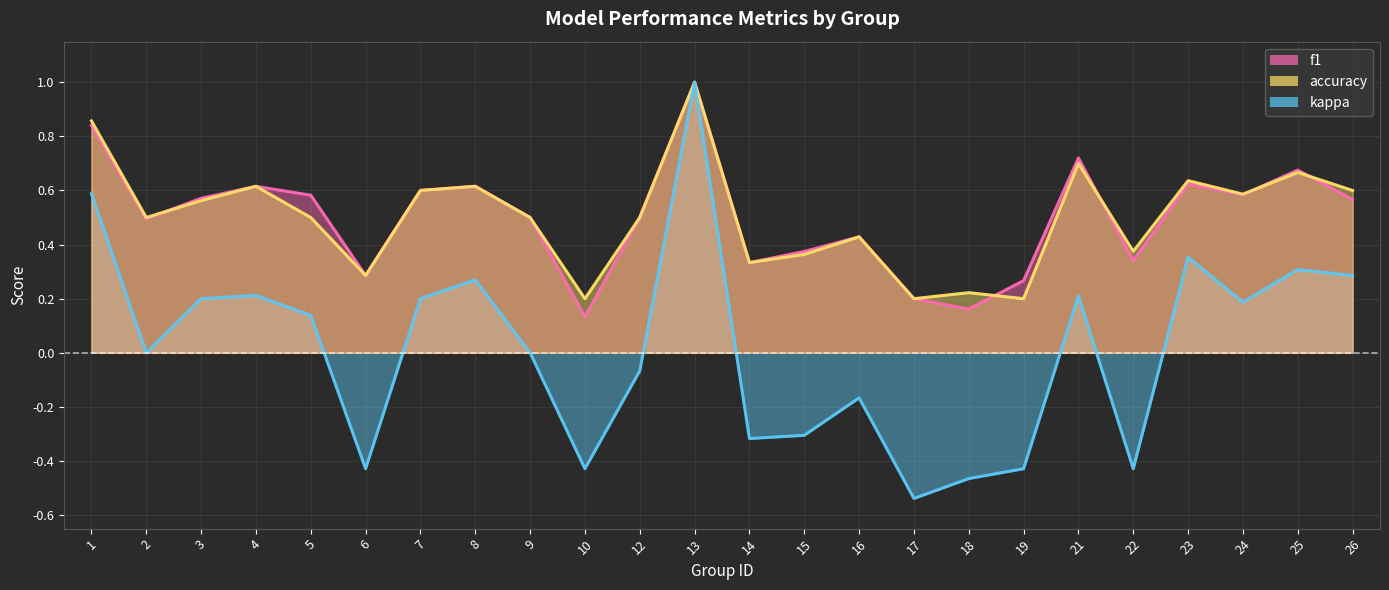

Count the f1 (line) values in the range 0 to 1.

24